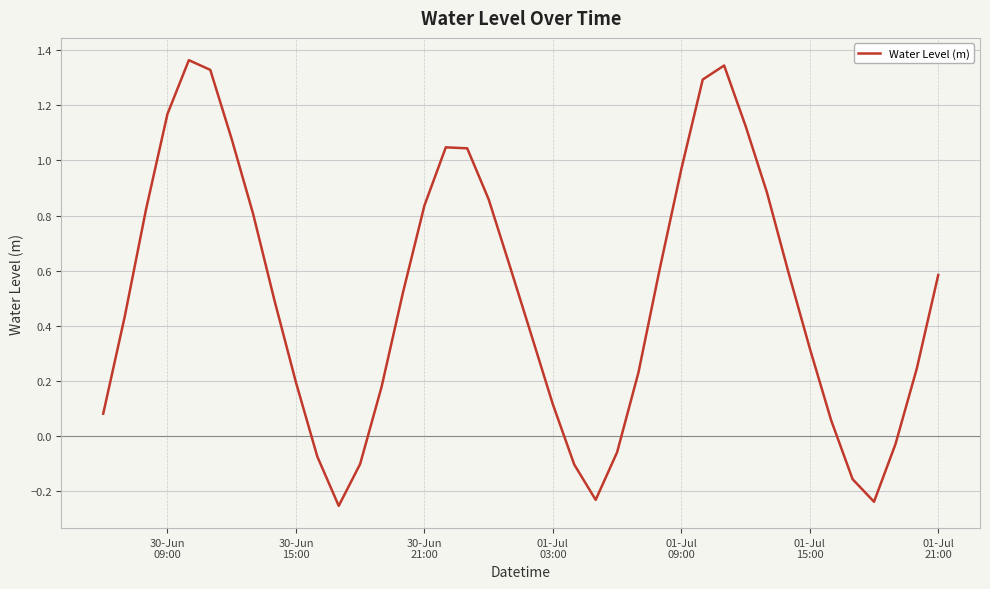

What is the difference between the maximum and minimum values?

1.6